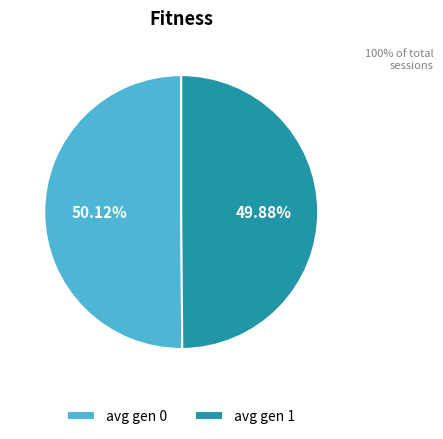

What is the ratio of the value at avg gen 0 to the value at avg gen 1?

1.0